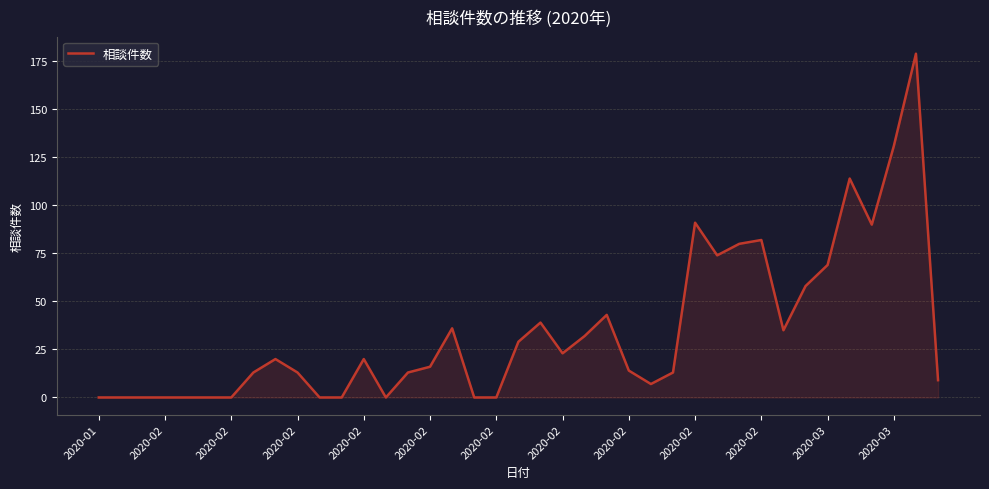

What is the greatest value displayed?

179